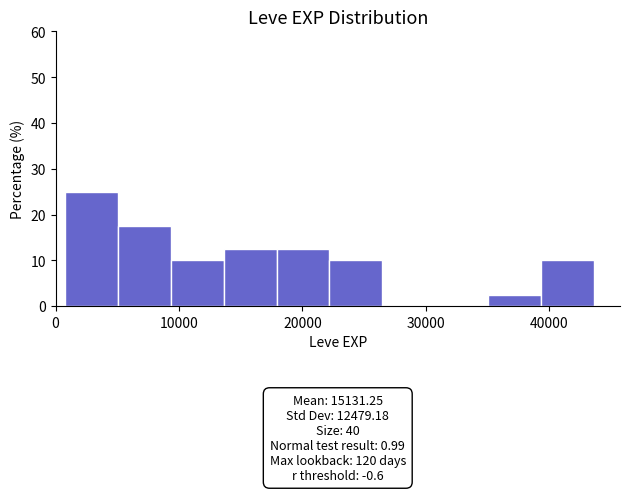

Over which range of the x-axis is the bar tallest?

1000 to 5000